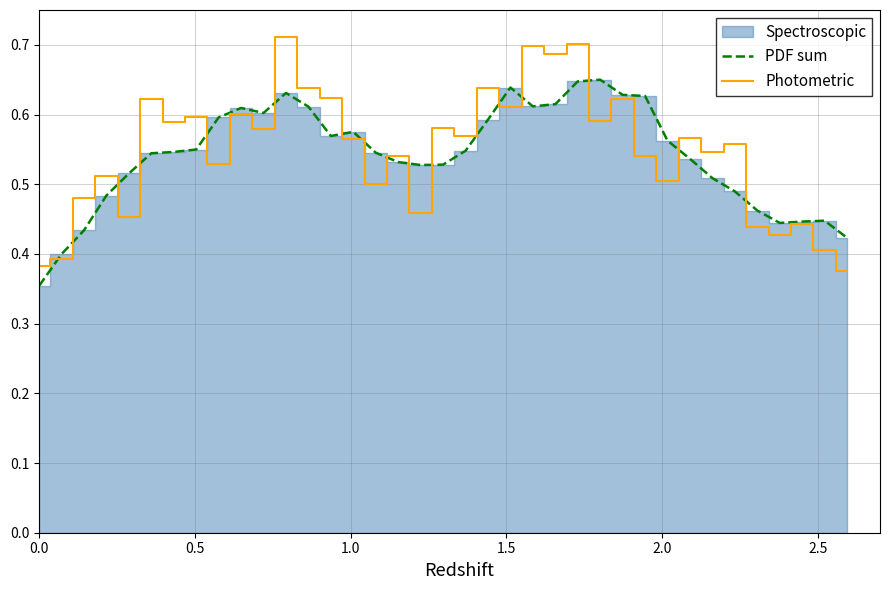

What is the difference between the Photometric values at 14 and 28?

0.1